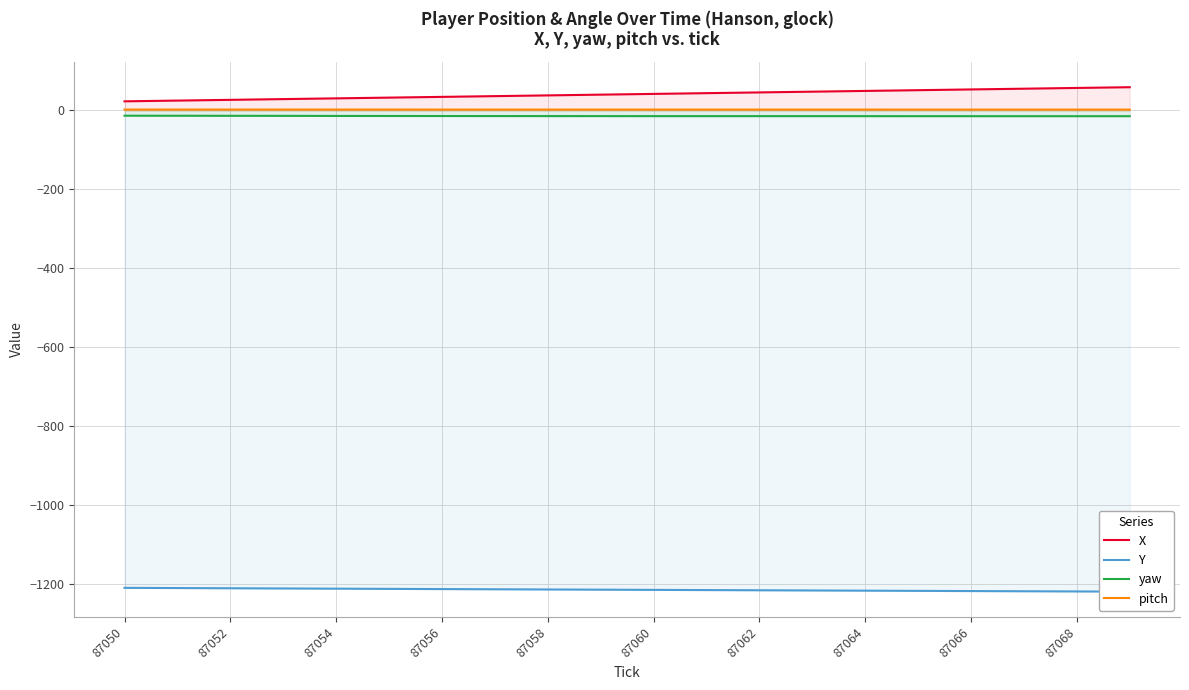

At how many categories does at least one series exceed -423?

20